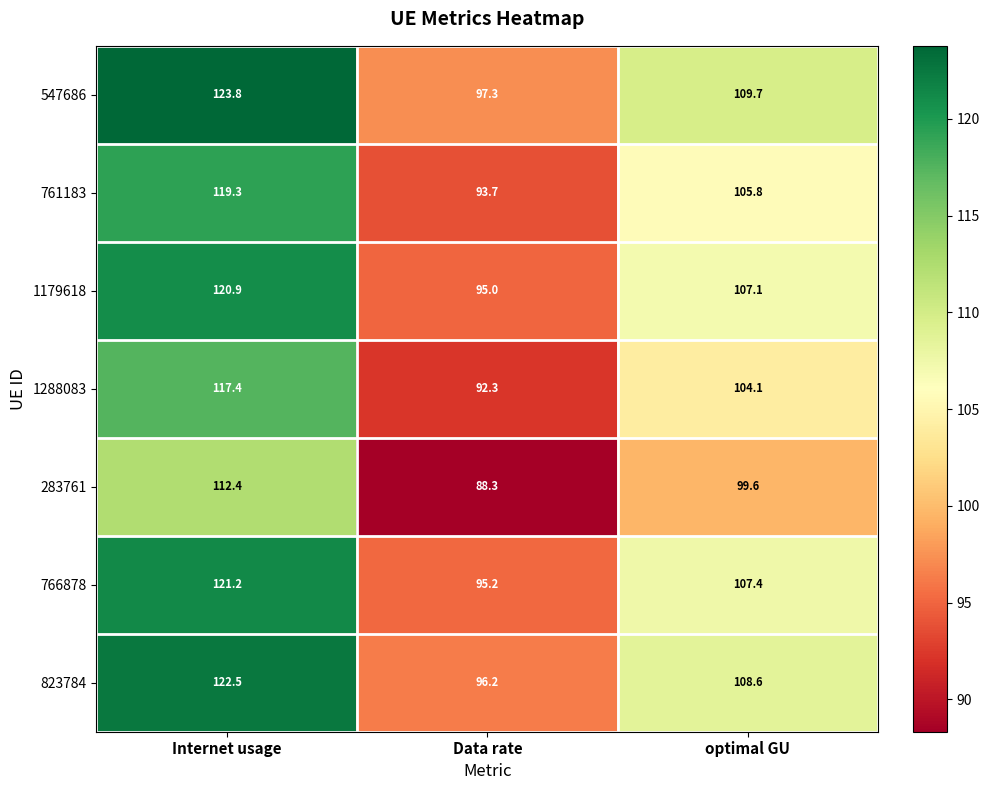

Which series has the widest spread of values?

547686